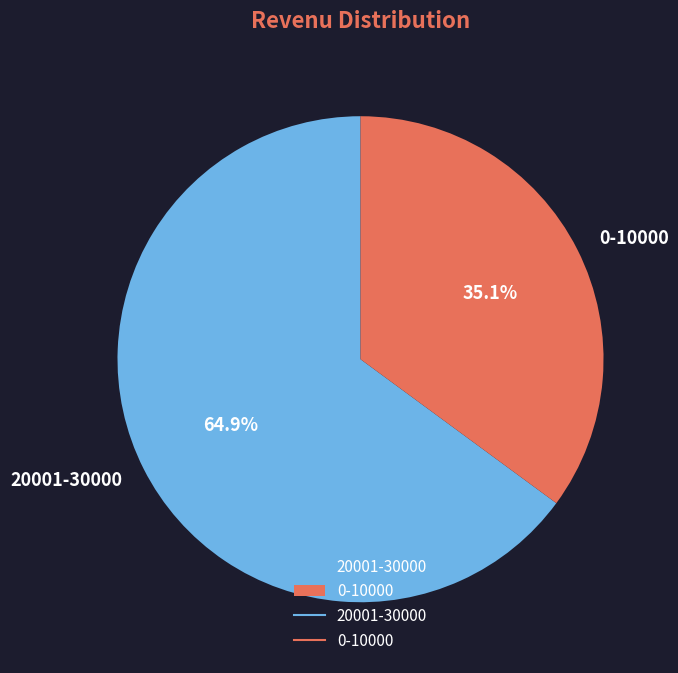

What percentage is the 0-10000 slice, to the nearest percent?

35%